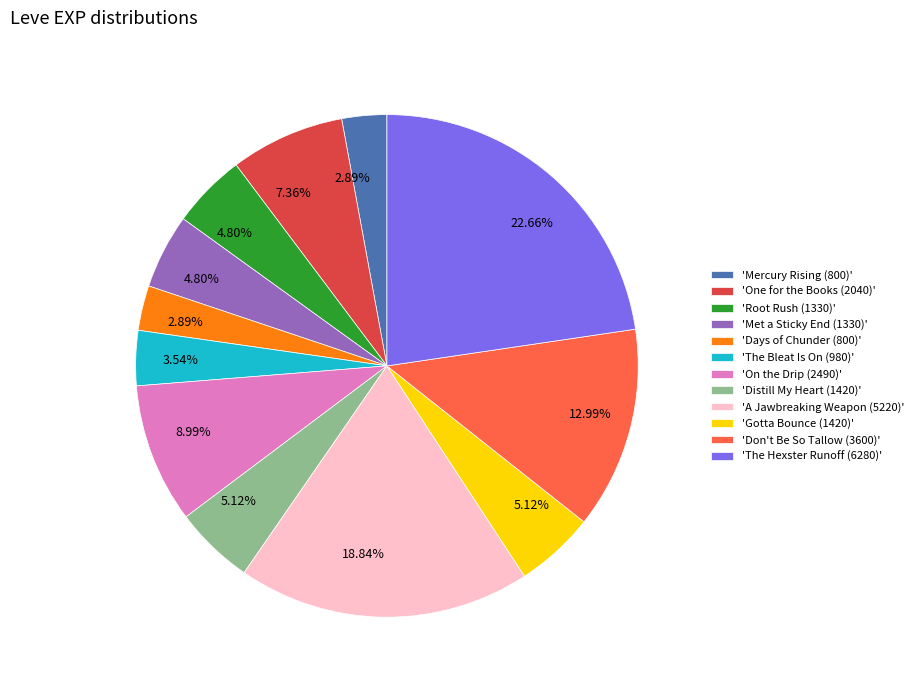

Do 'The Hexster Runoff (6280)' and 'One for the Books (2040)' together represent more than half of the pie?

No